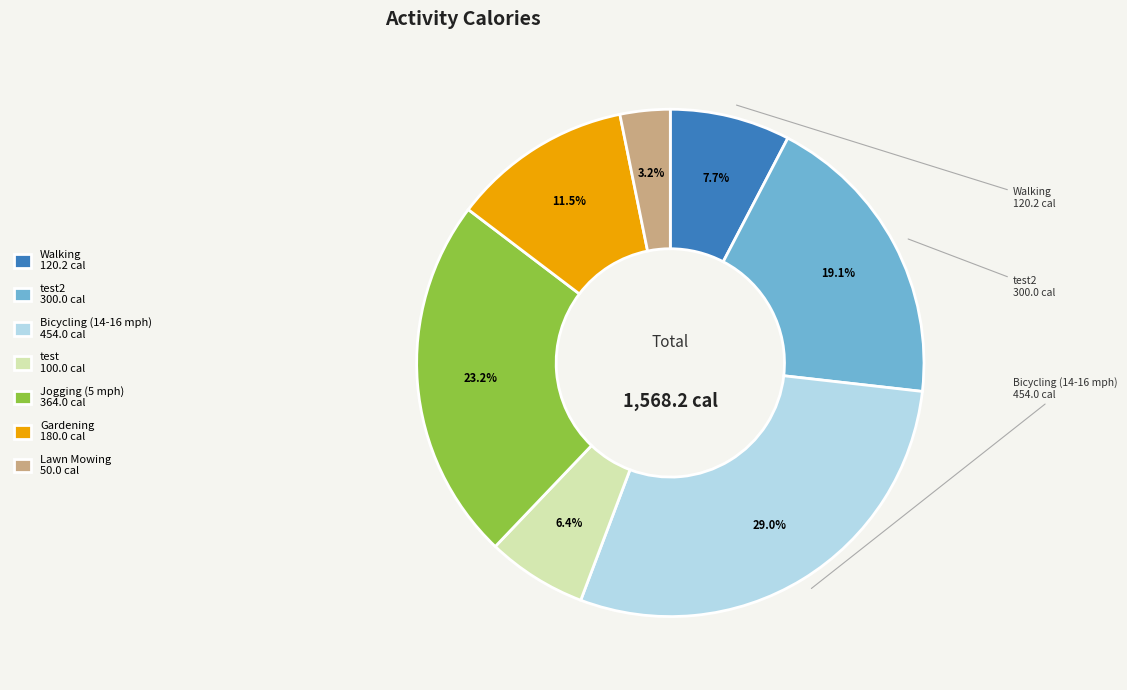

Which has a higher value, Gardening 180.0 cal or Lawn Mowing 50.0 cal?

Gardening 180.0 cal